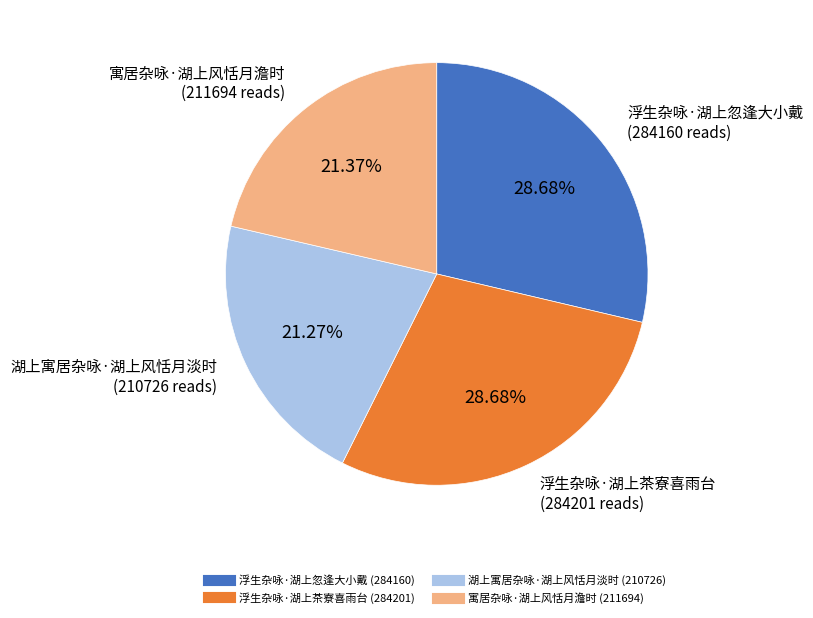

What percentage do 浮生杂咏·湖上忽逢大小戴 and 寓居杂咏·湖上风恬月澹时 together represent?

50.0%